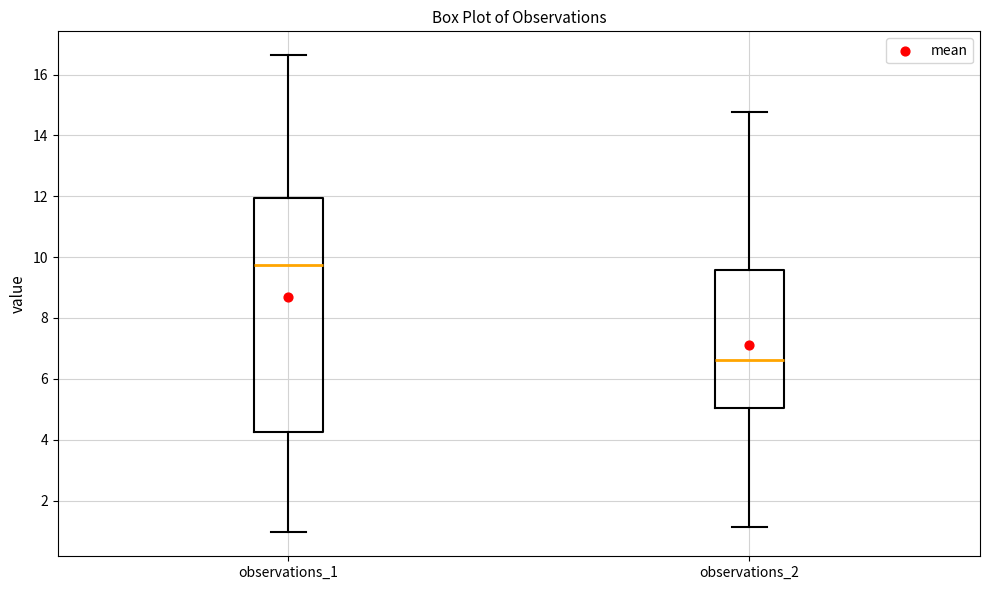

Reading left to right, transcribe this box plot: for each box, give where its median line is, the range the box spans, and where its two whiskers end, as read against the y-axis. The values are not printed on the chart, so give them approximately, as read against the axis.

observations_1: median 9.8, box 4.2 to 12.0, whiskers 1.0 to 16.6
observations_2: median 6.6, box 5.0 to 9.6, whiskers 1.2 to 14.8